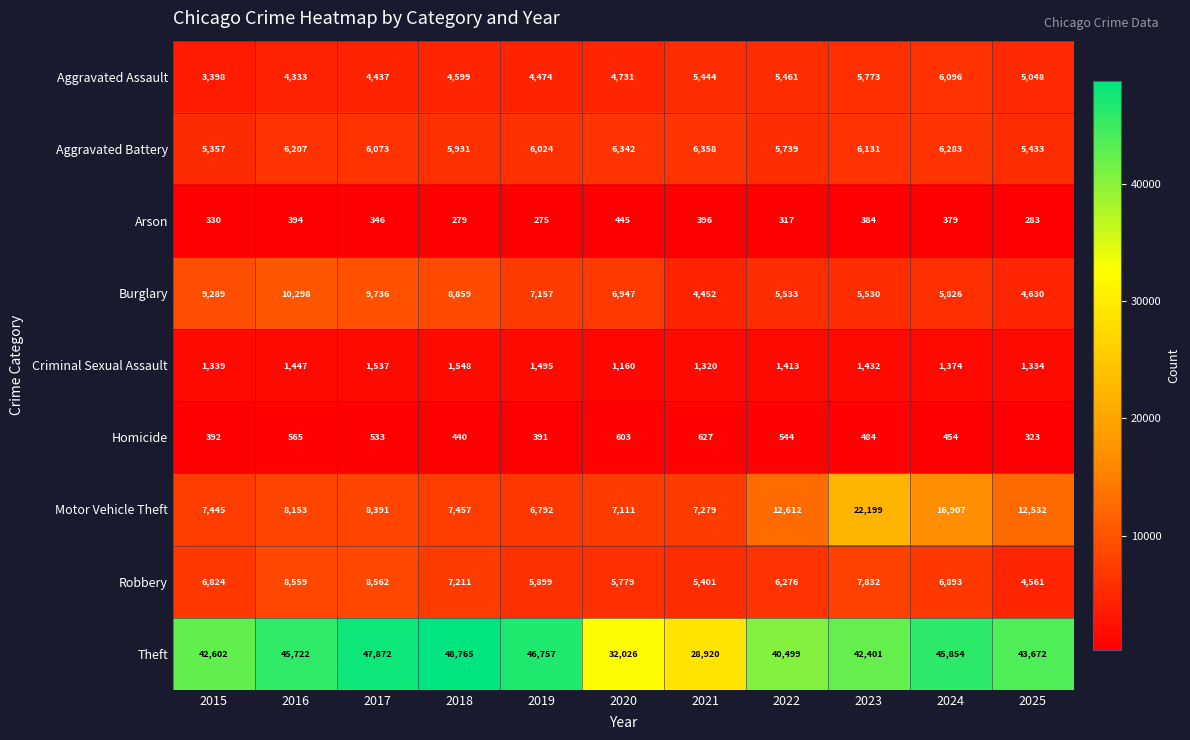

How many data points in Criminal Sexual Assault are less than 1413?

5